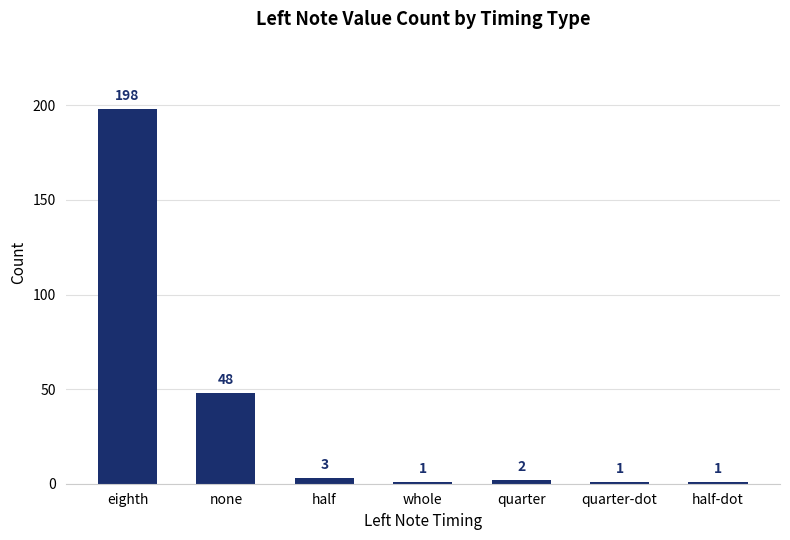

The chart shows a value of 1 at quarter-dot. True or false?

True